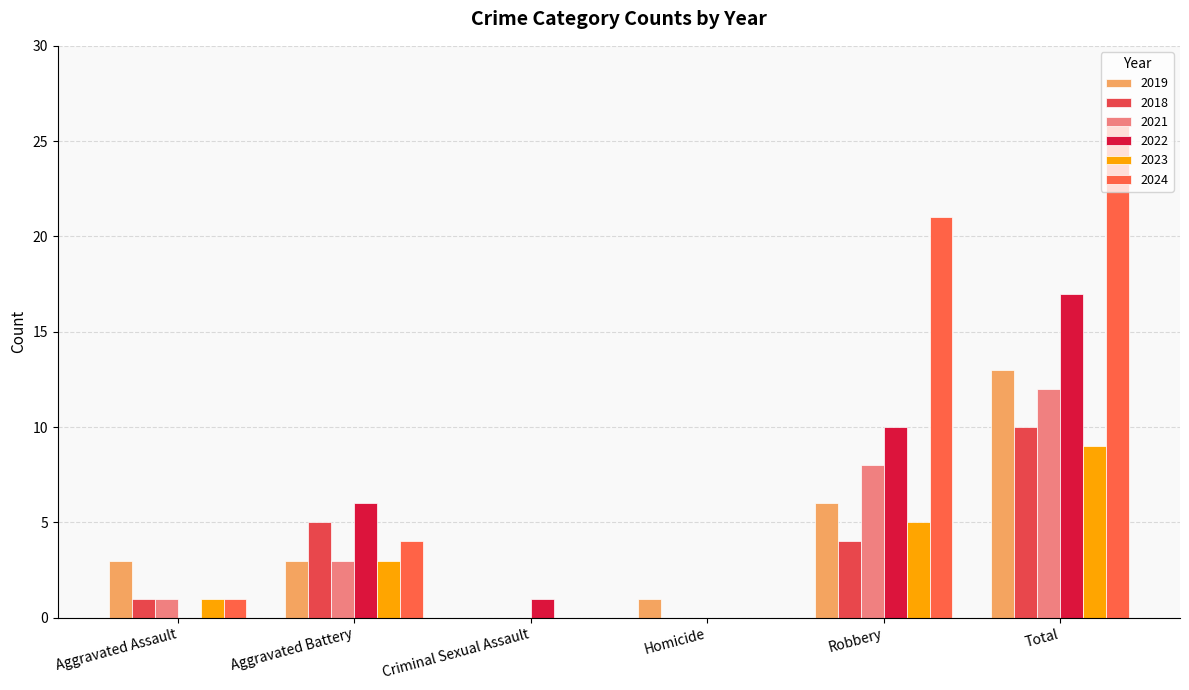

Count the number of data series in this chart.

6